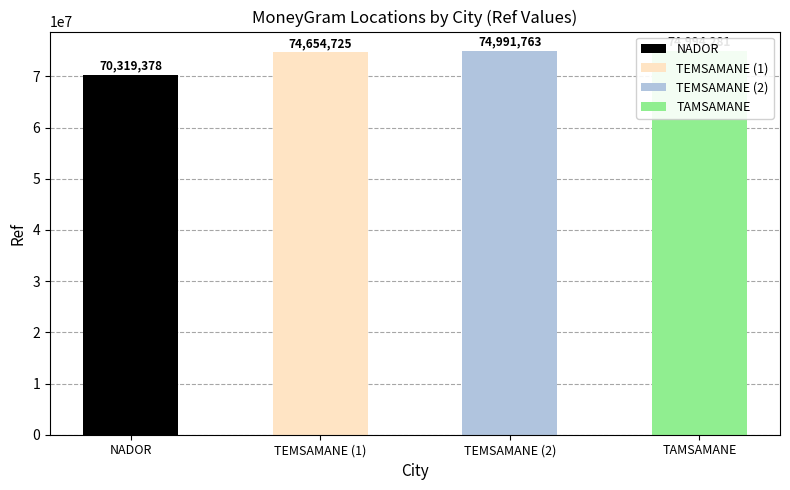

Rank the categories by value from highest to lowest.

TAMSAMANE, TEMSAMANE, TEMSAMANE, NADOR